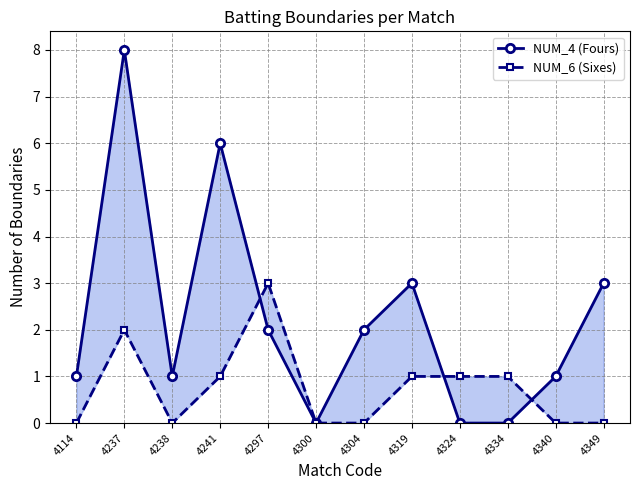

Count the NUM_6 (Sixes) values in the range 0 to 1.

10